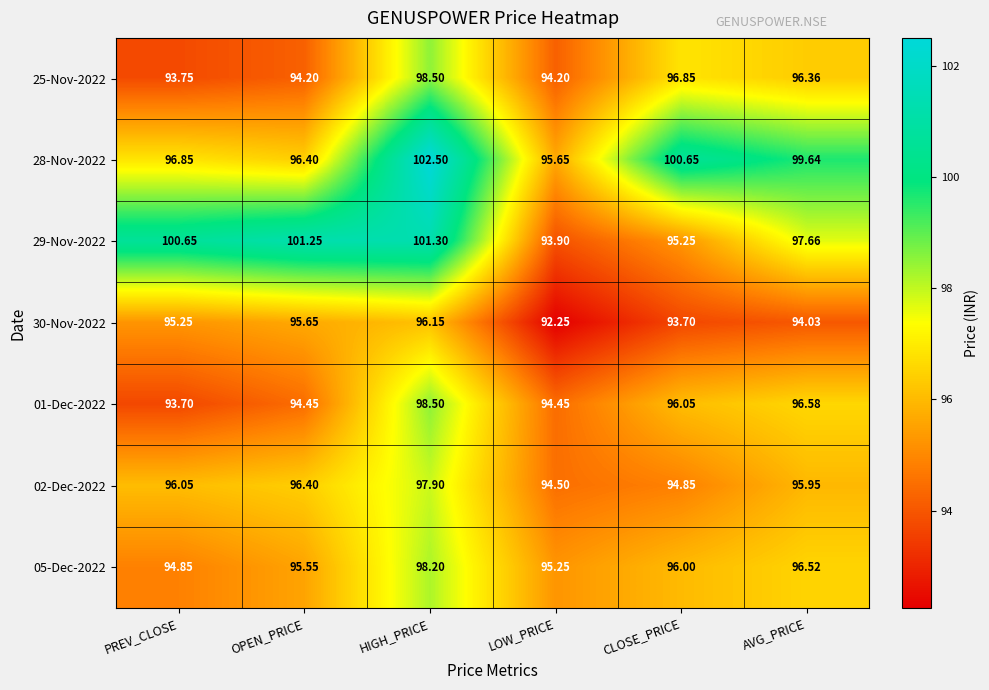

At which label does 28-Nov-2022 first exceed 99?

HIGH_PRICE